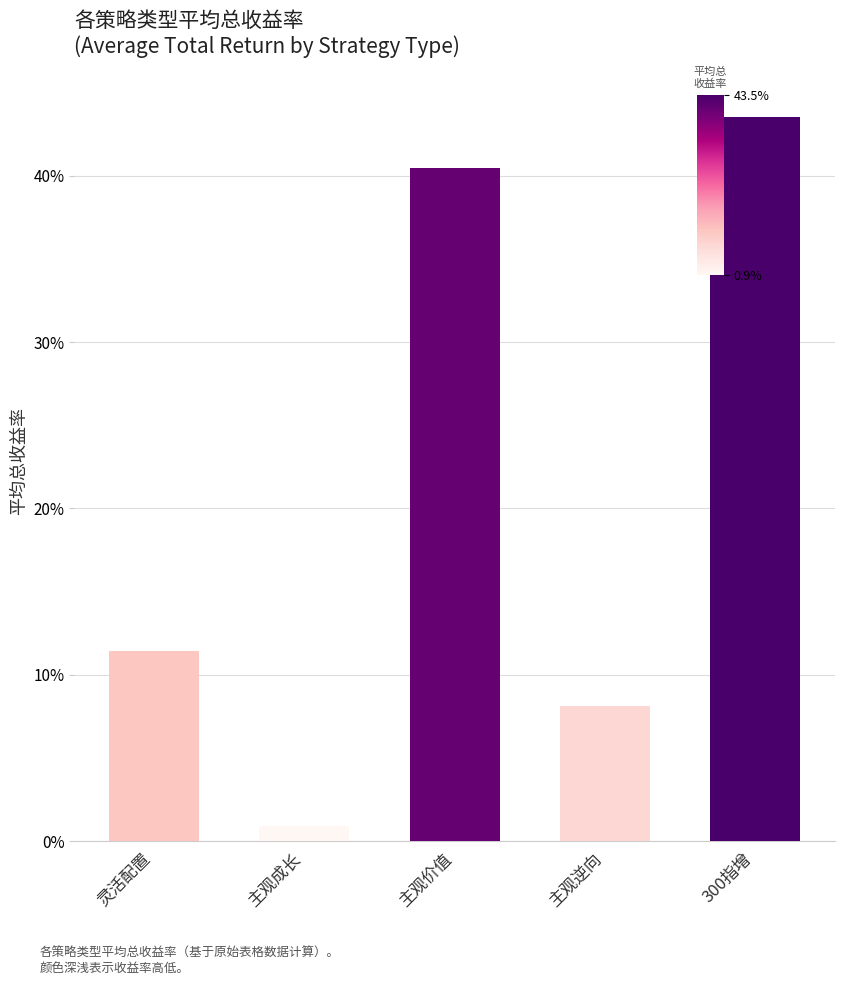

Rank the categories by value from lowest to highest.

主观成长, 主观逆向, 灵活配置, 主观价值, 300指增